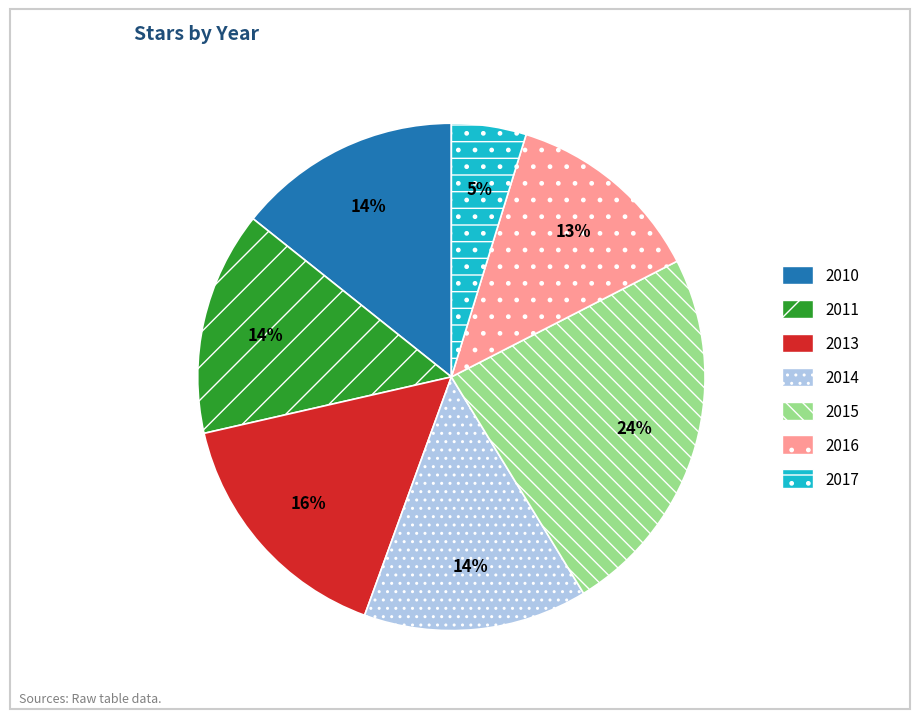

To the nearest percent, what percentage of the pie is 2015?

24%